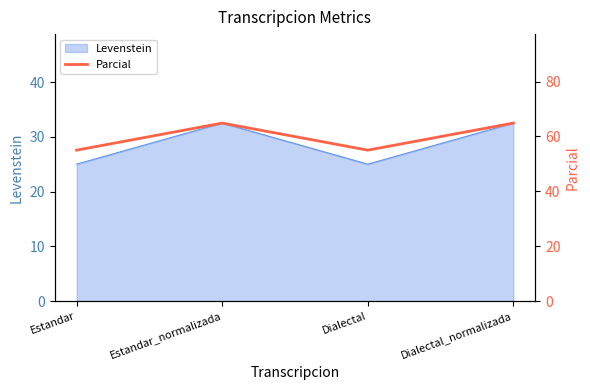

What is the sum of all values?

239.7